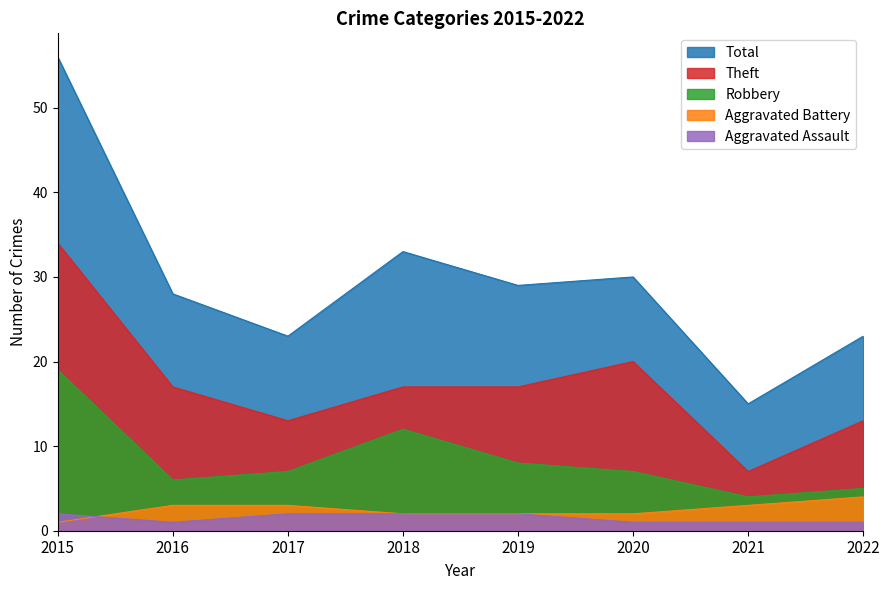

How many Aggravated Assault values are between 1 and 2?

8